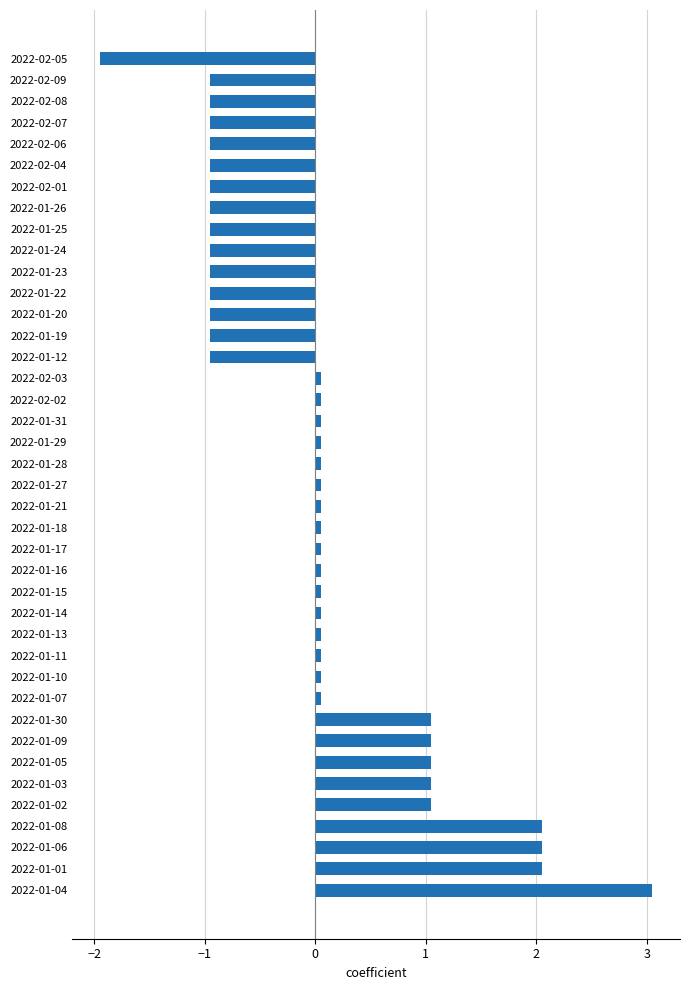

Which has a higher value, 2022-01-30 or 2022-01-19?

2022-01-30